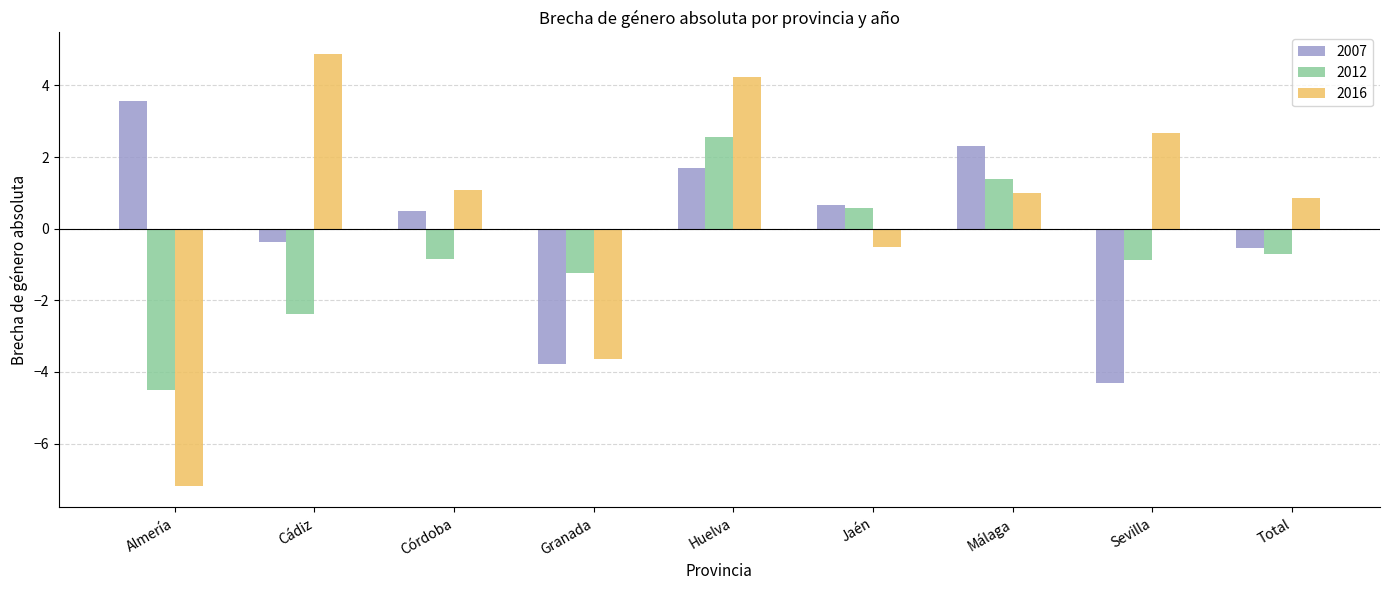

Between Huelva and Málaga, which series saw the biggest shift?

2016